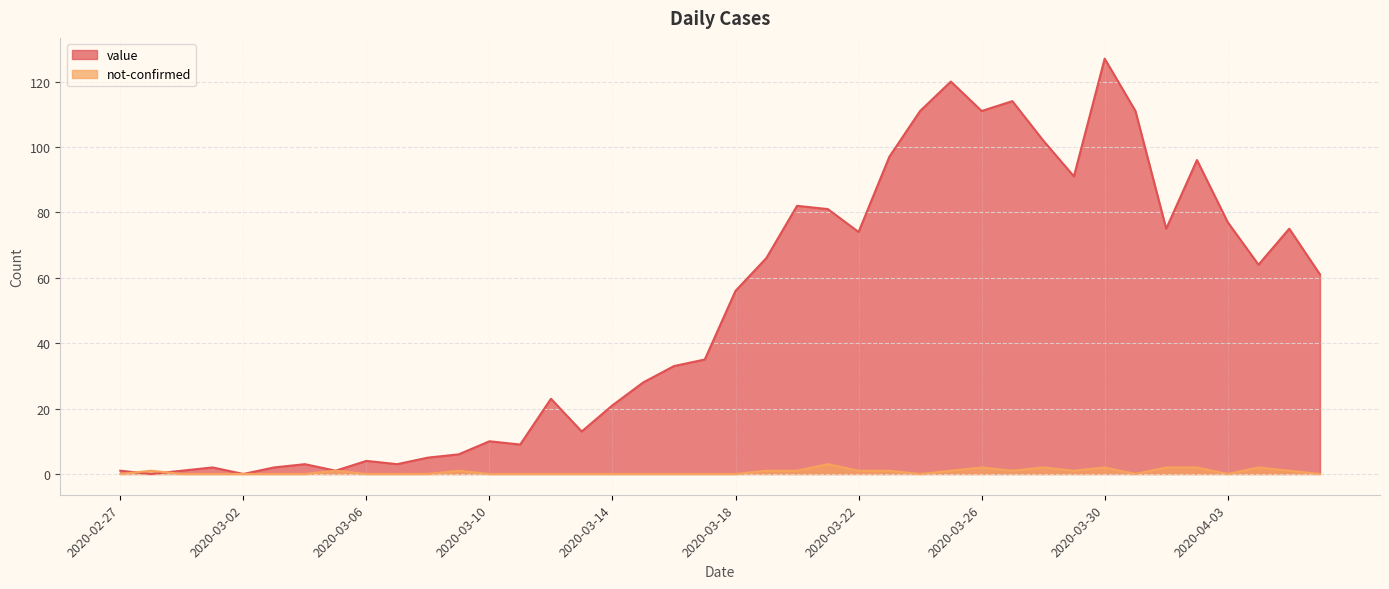

What is the total value across all series at 2020-04-01?

77